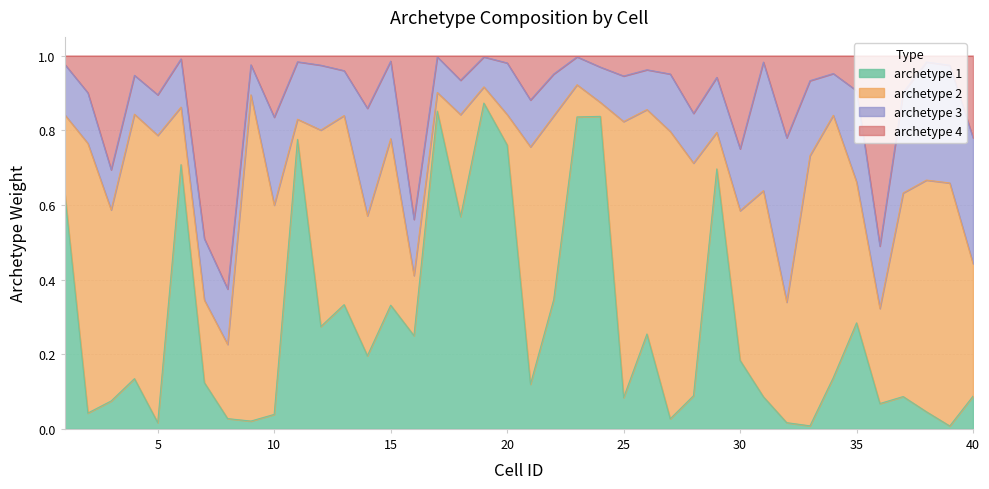

Which series has the widest spread of values?

archetype 1